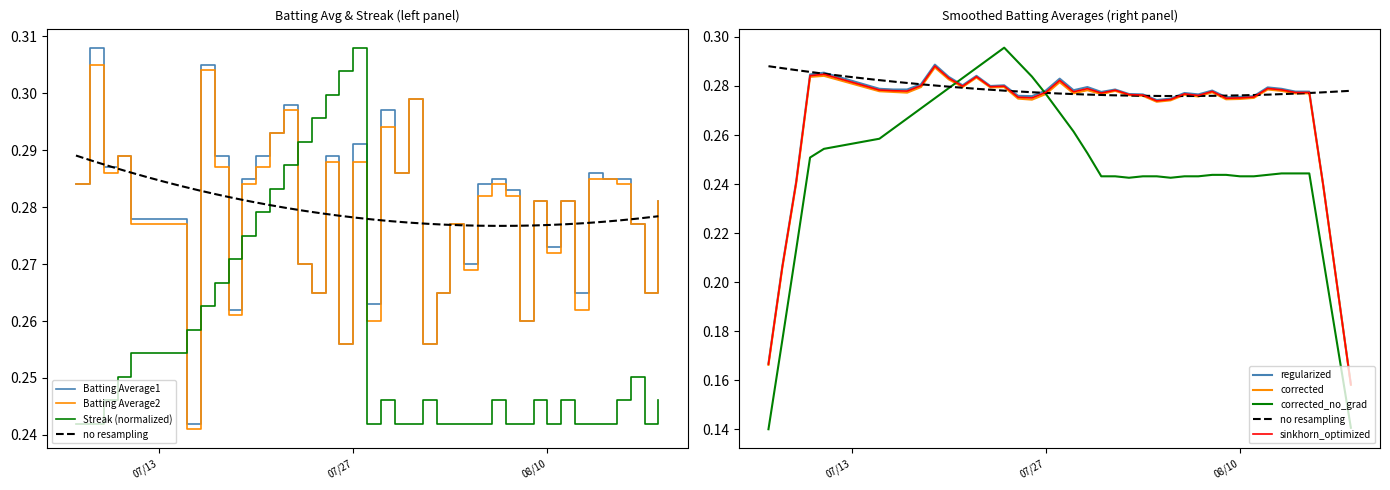

Which series changed the most between 2010-08-11 and 2010-08-17?

Batting Average1